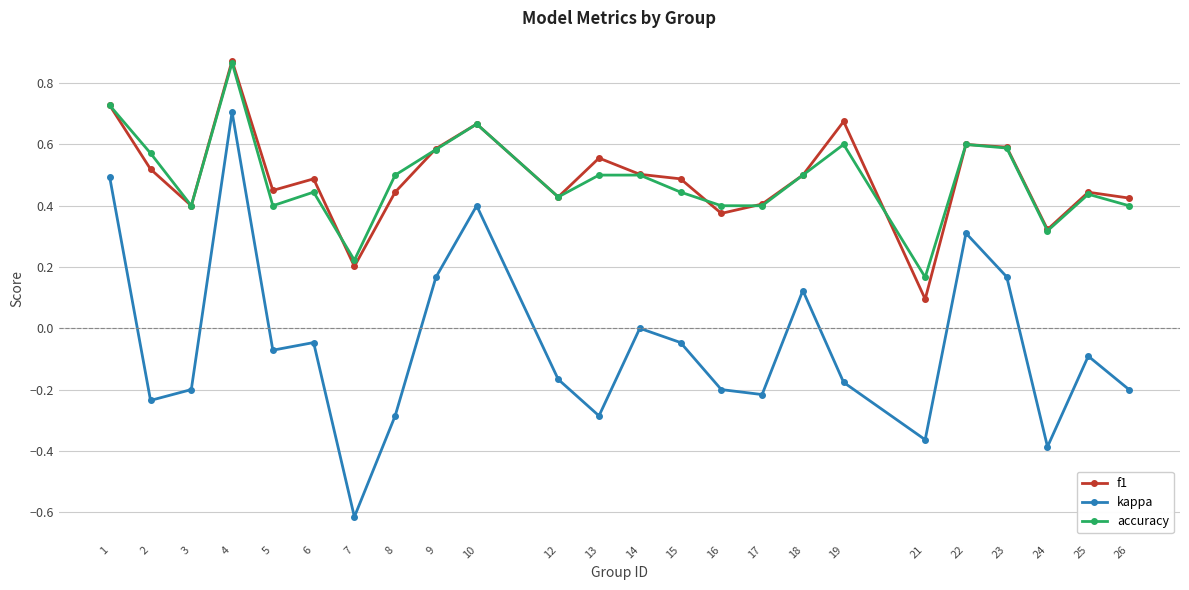

Count the number of categories in the chart.

24